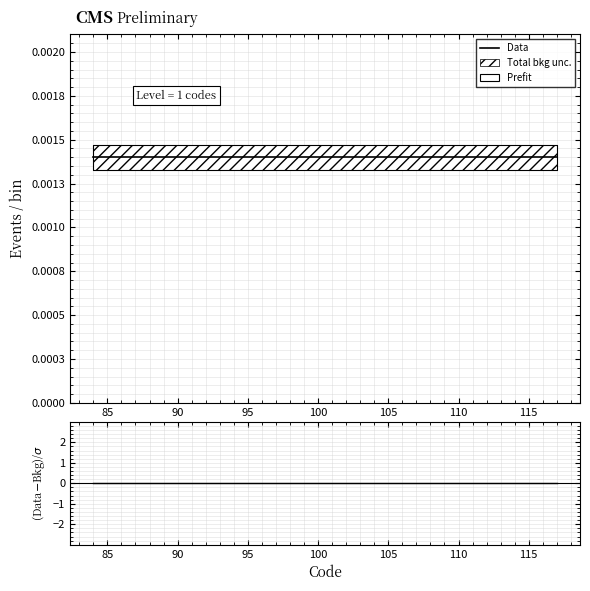

The value of (Data-Bkg)/sigma at 95 is 0.0. True or false?

True